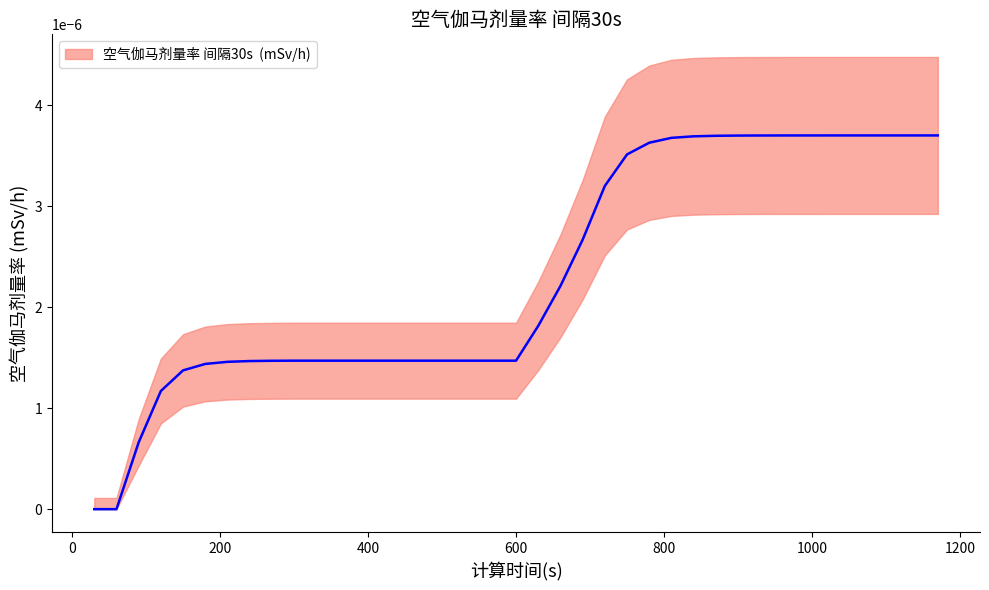

Which category has the lowest value across all series?

30